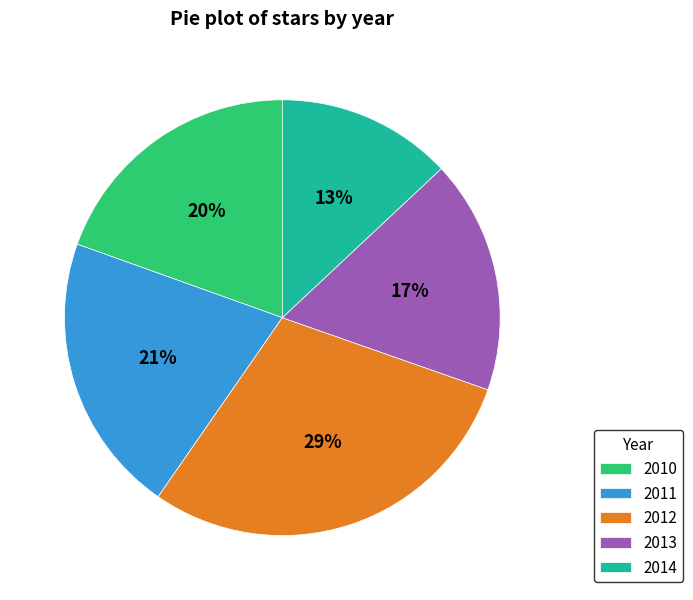

Approximately how many times larger is the value at 2014 compared to 2010?

0.7